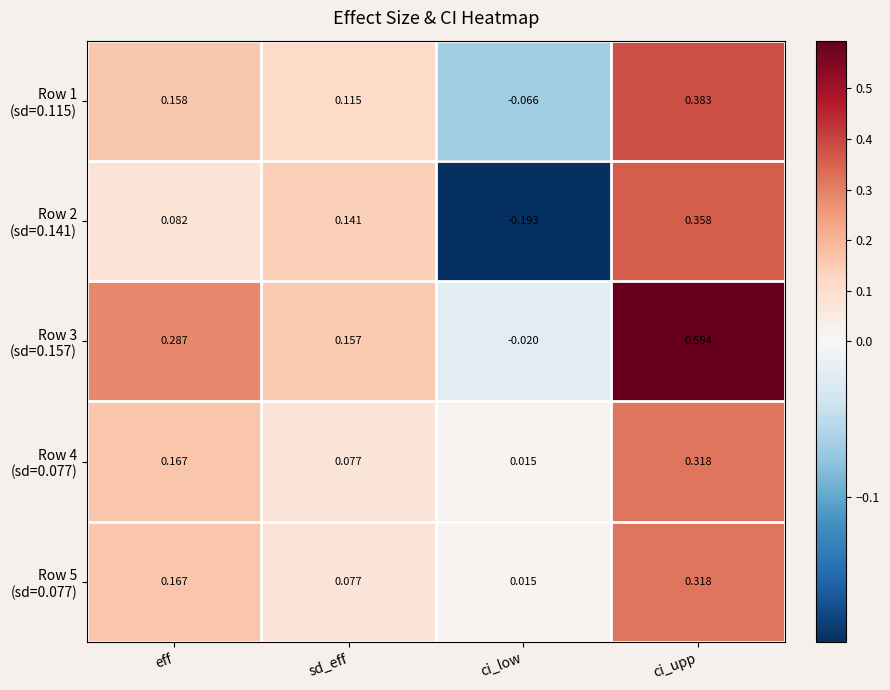

At which category is the sum across all series the highest?

ci_upp